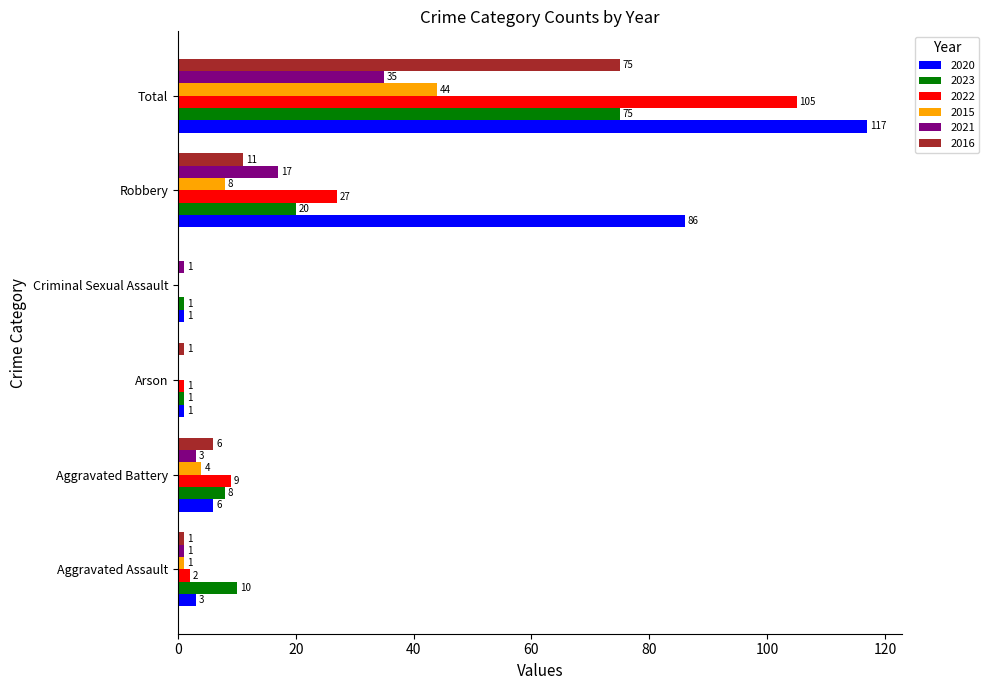

True or false: 2021 has a value of 1 at Aggravated Assault.

True